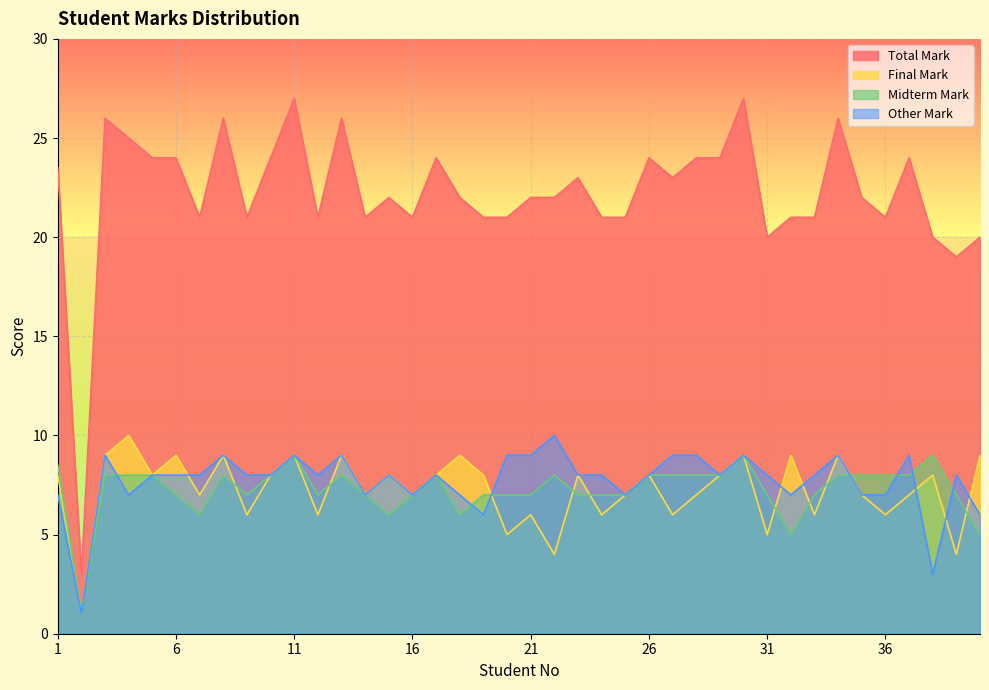

Which series has the widest spread of values?

Total Mark